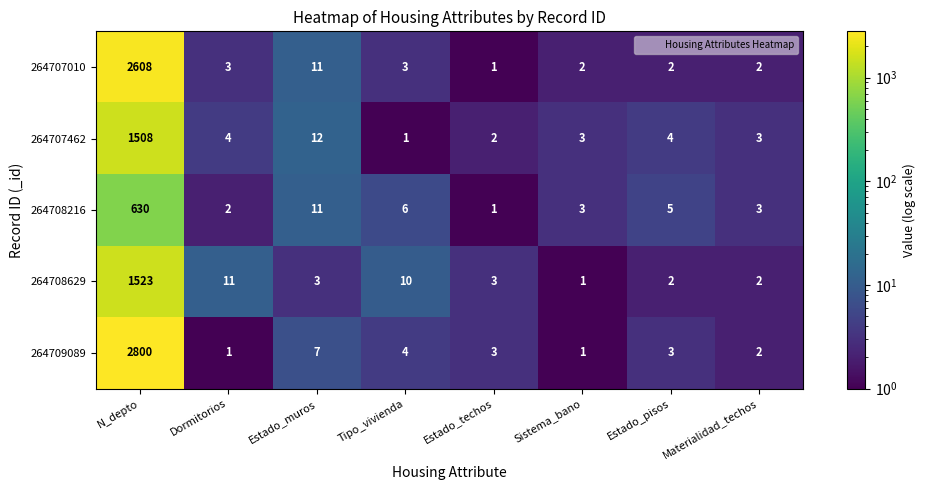

Where is 264707462 nearest to the value 754?

Estado_muros